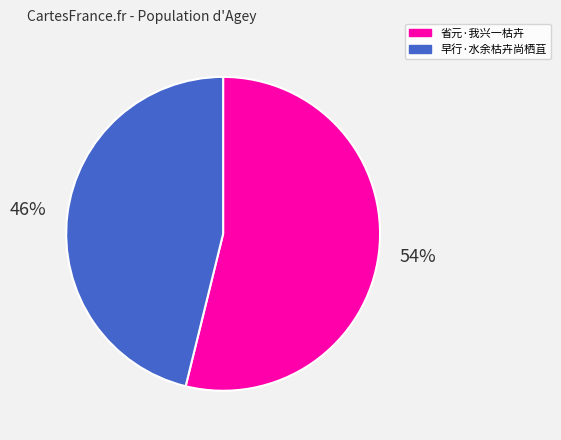

True or false: 省元·我兴一枯卉 accounts for 54% of the total.

True